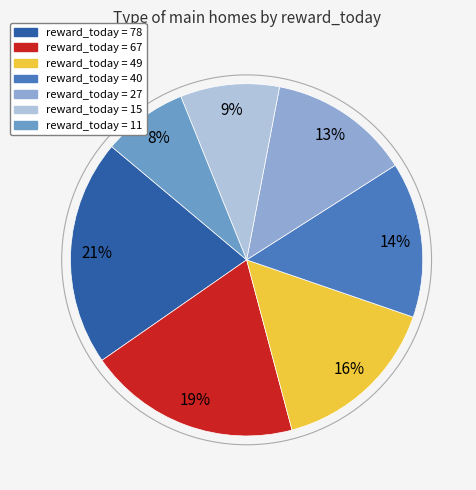

To the nearest percent, what is the difference between the largest and smallest slice percentages?

13%